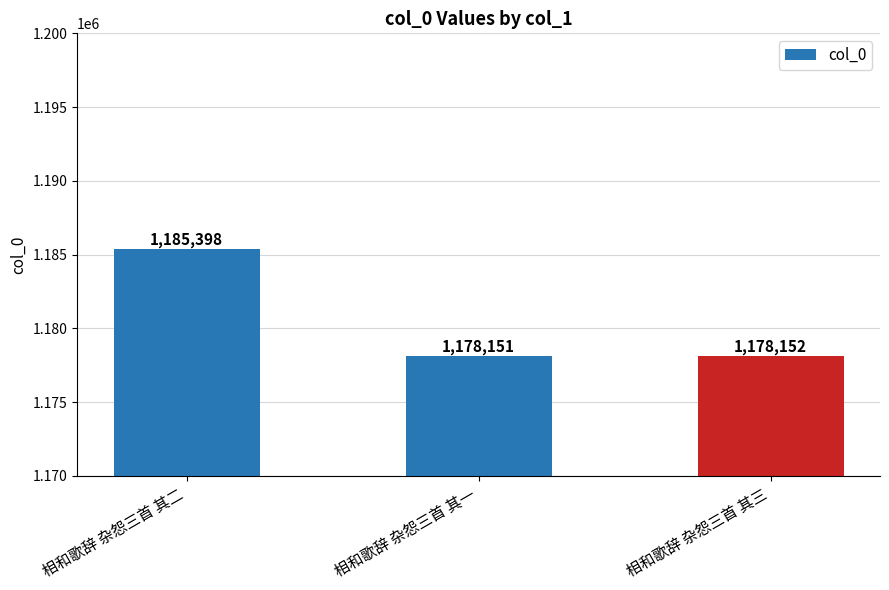

Which category has the lowest value across all series?

相和歌辞 杂怨三首 其一